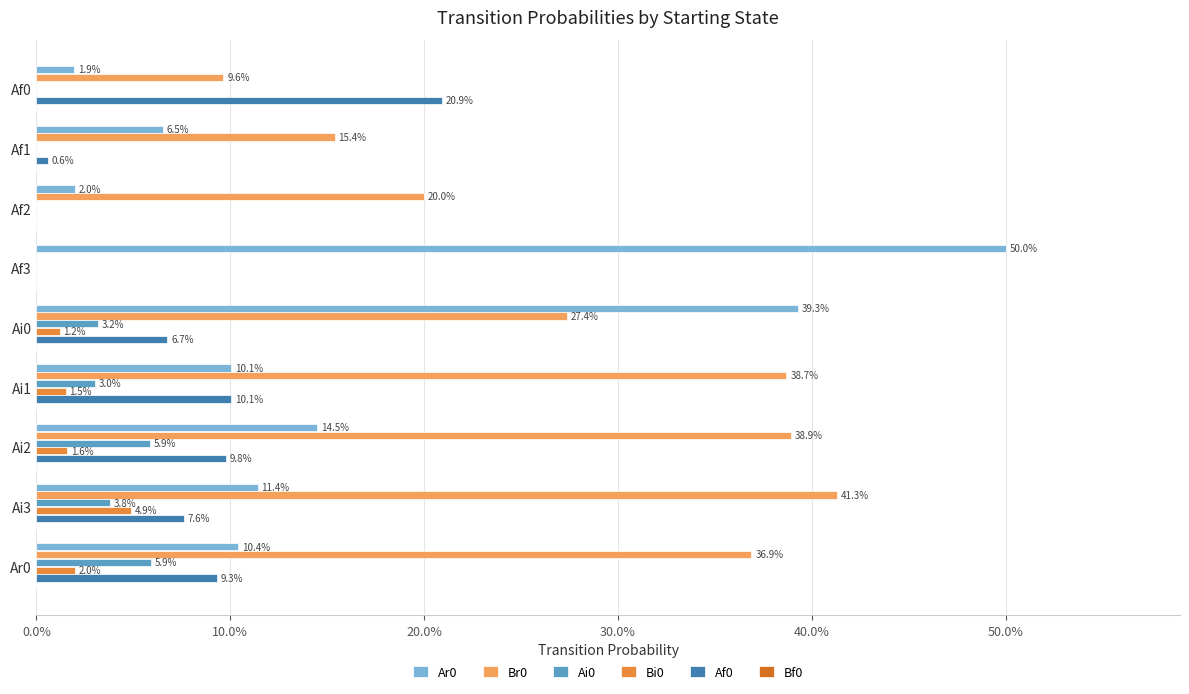

What are all the series names shown in the legend?

Ar0, Br0, Ai0, Bi0, Af0, Bf0